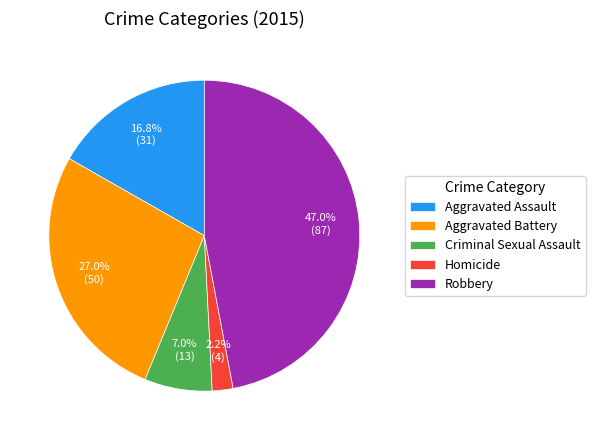

Which slice is the largest?

Robbery